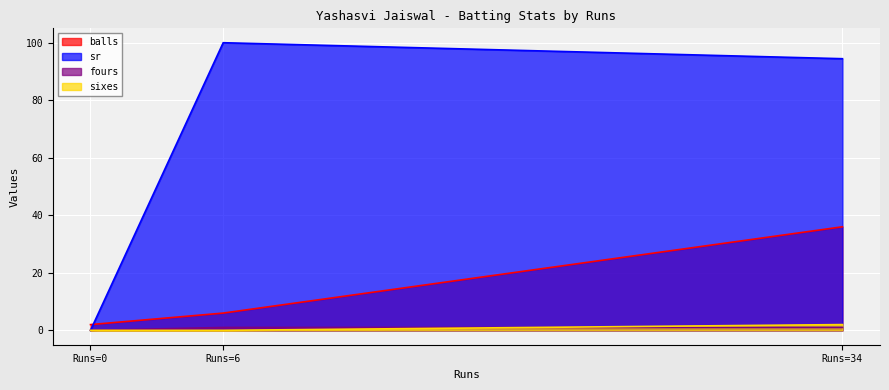

Is it true that balls equals 61.8 at Runs=34?

False